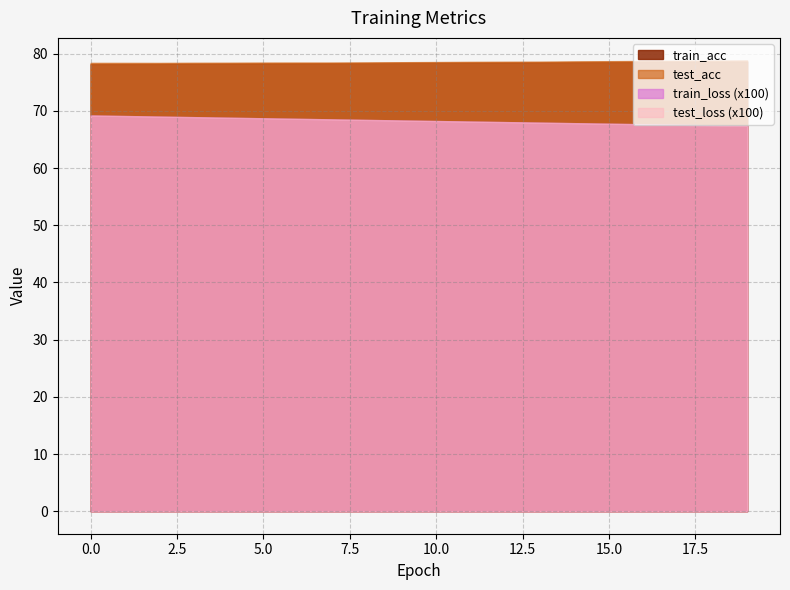

List the labels in order of train_loss value, largest first.

0, 1, 2, 3, 4, 5, 6, 7, 8, 9, 10, 11, 12, 13, 14, 15, 16, 17, 18, 19